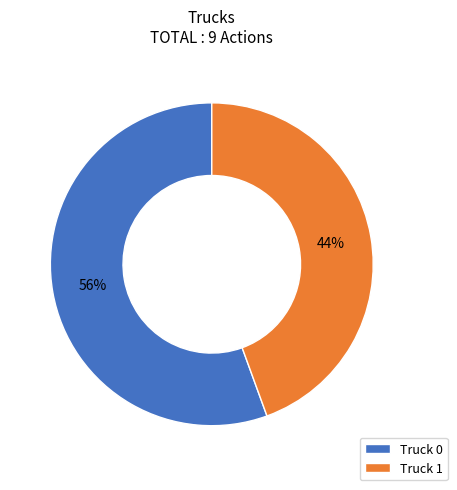

Is it true that Truck 0 is 47% of the pie?

False